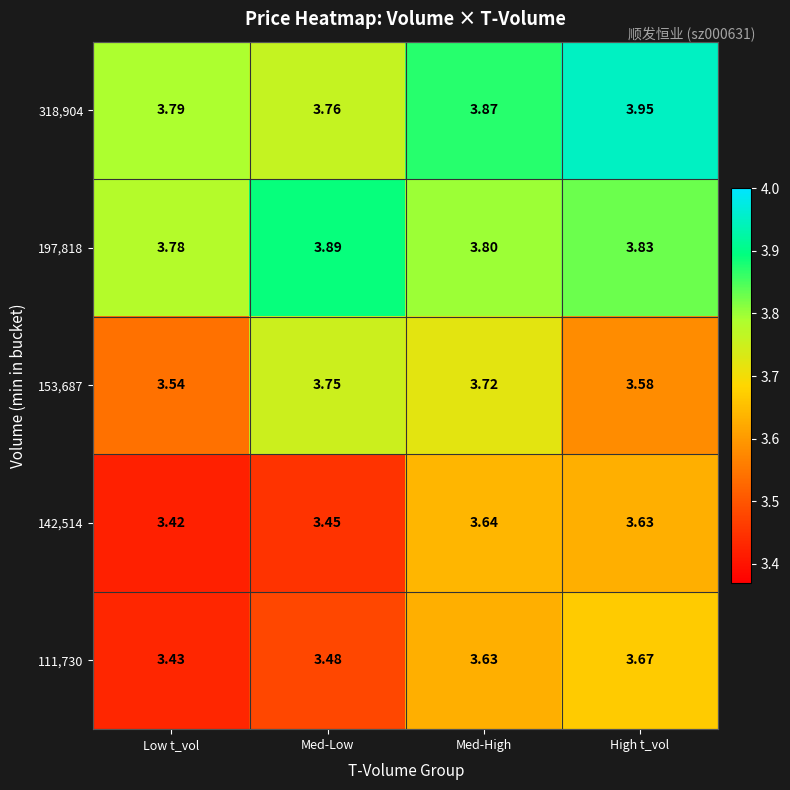

Between Low t_vol and High t_vol, which series saw the biggest shift?

111,730